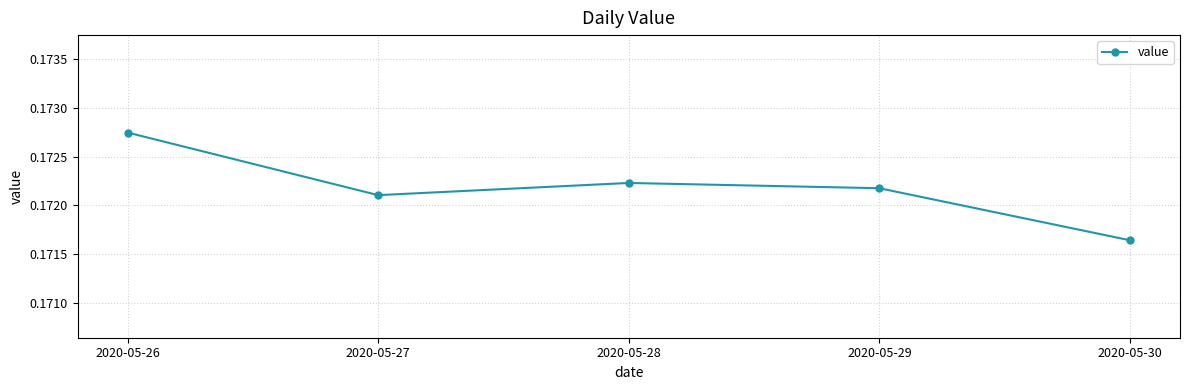

At which category does the chart reach its minimum across all series?

2020-05-30